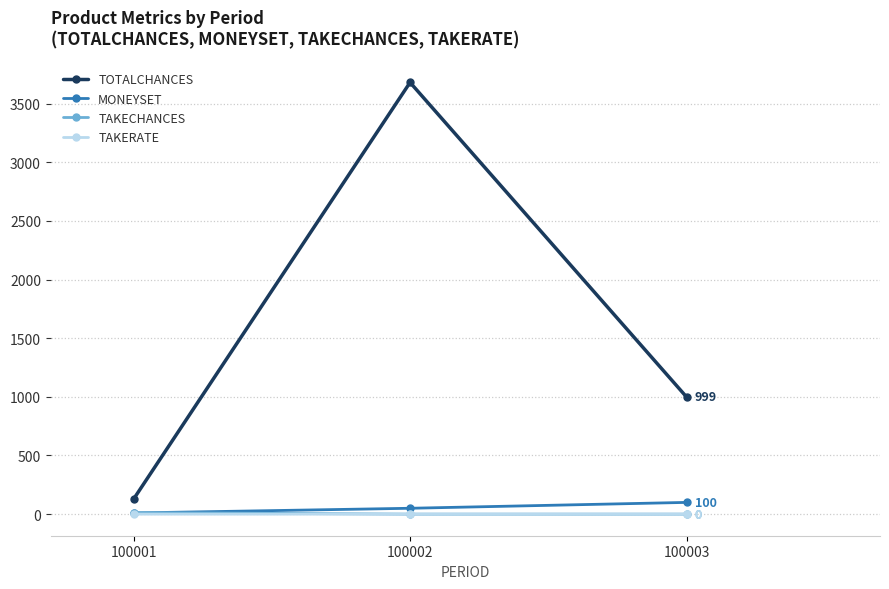

Does the chart display data point markers on the line(s)?

Yes